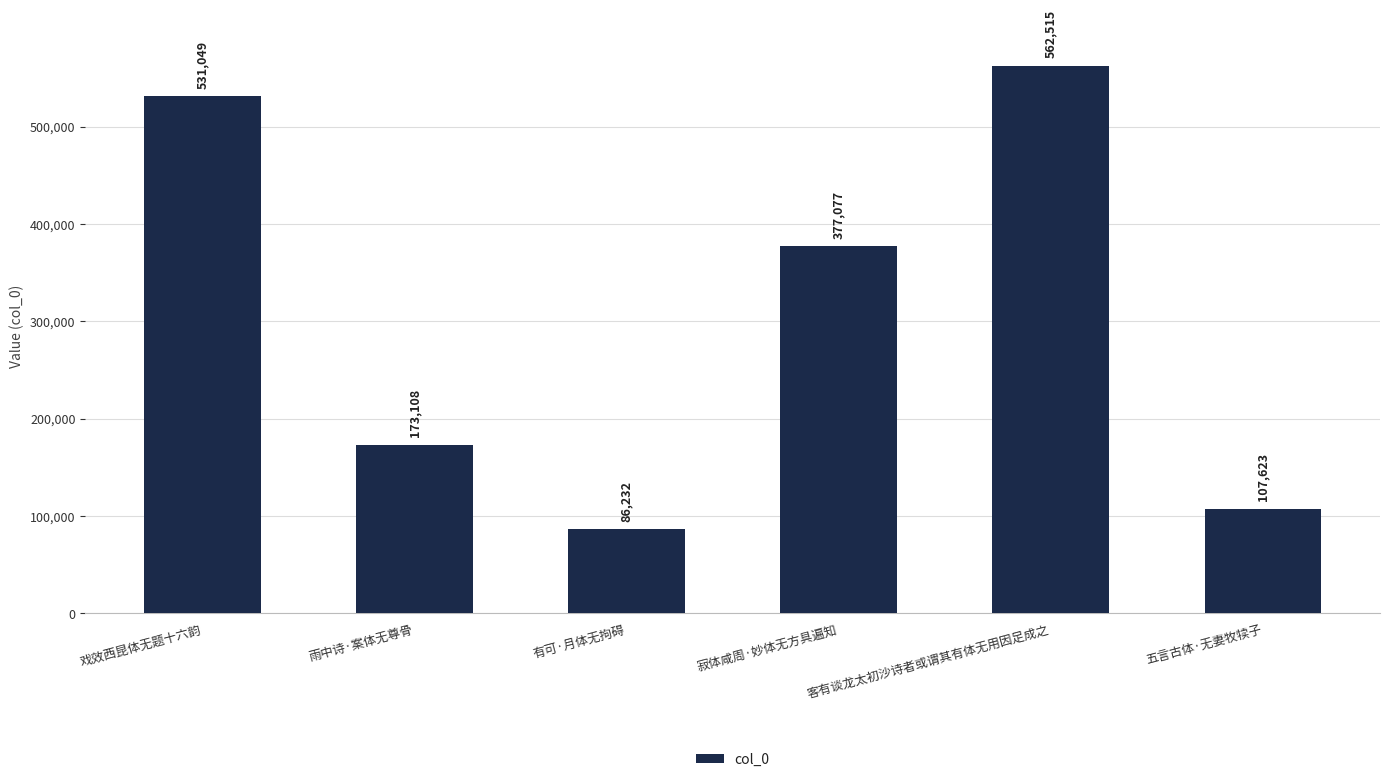

What is the label of the 6th bar from the right?

戏效西昆体无题十六韵